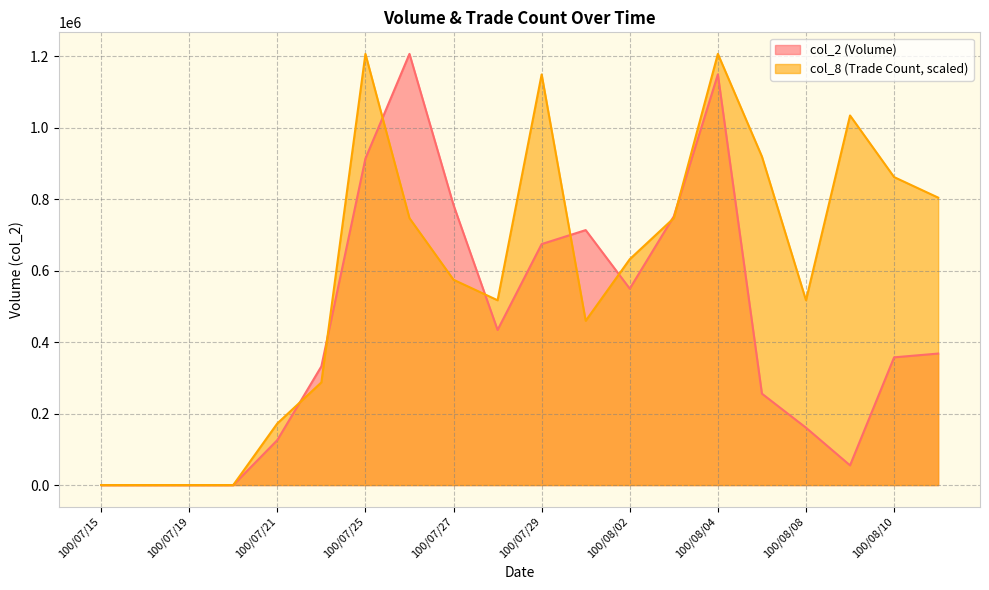

Which series has the largest range (max minus min)?

col_2